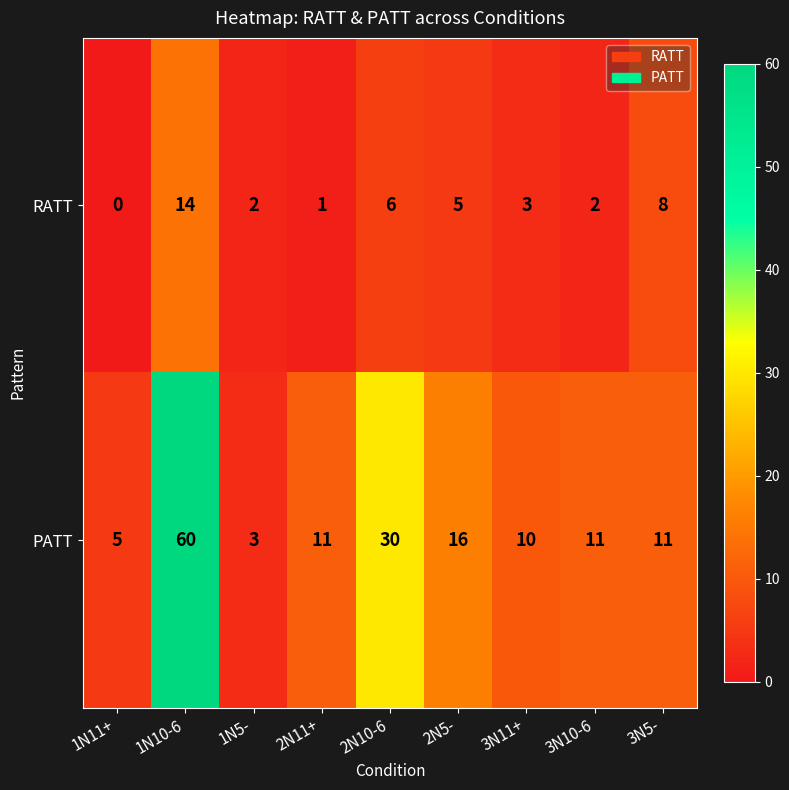

True or false: RATT has a value of 0 at 2N11+.

False